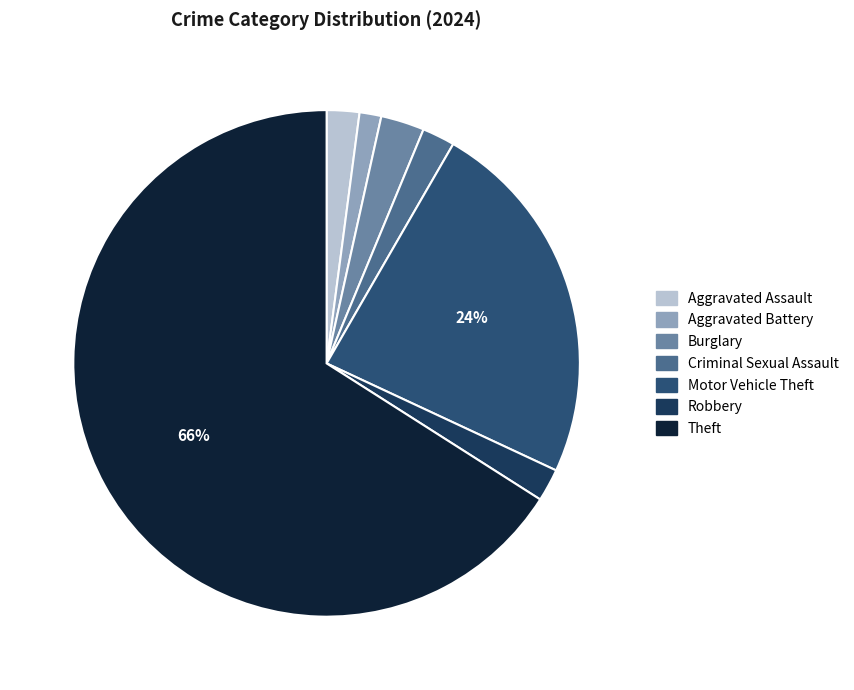

Do Motor Vehicle Theft and Robbery together represent more than half of the pie?

No